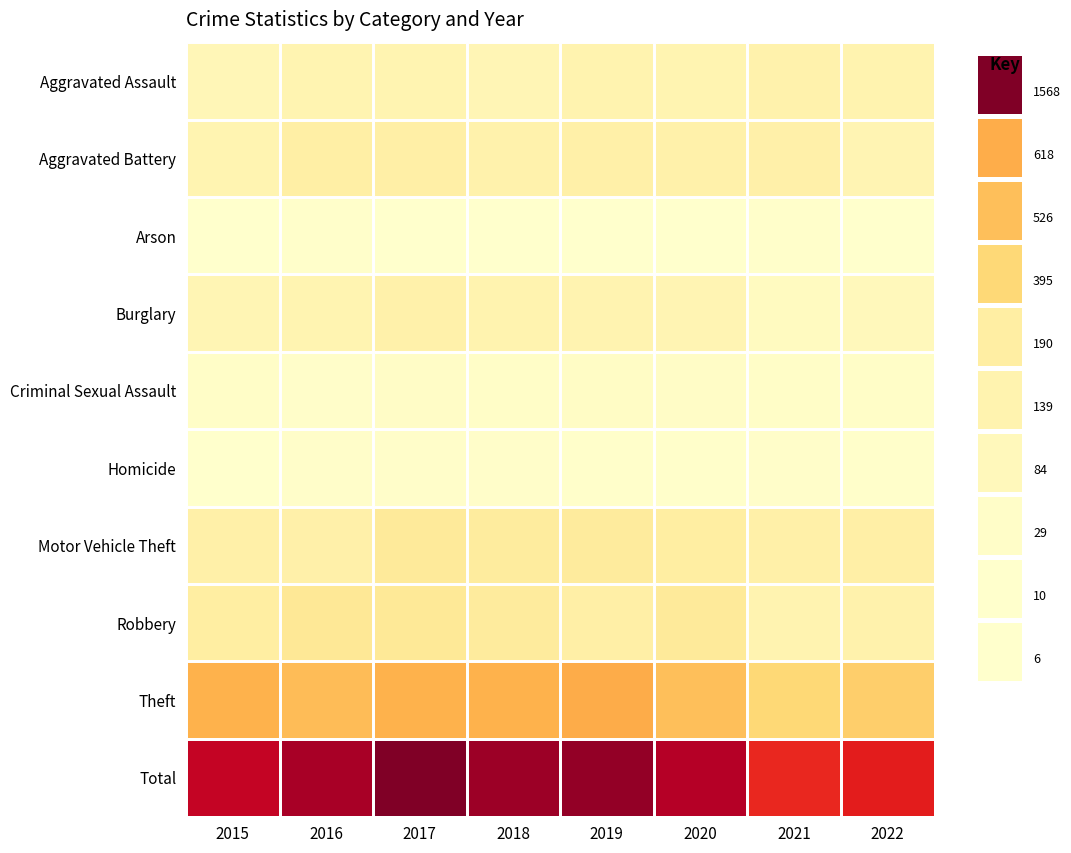

Which series changed the most between 2017 and 2020?

Total